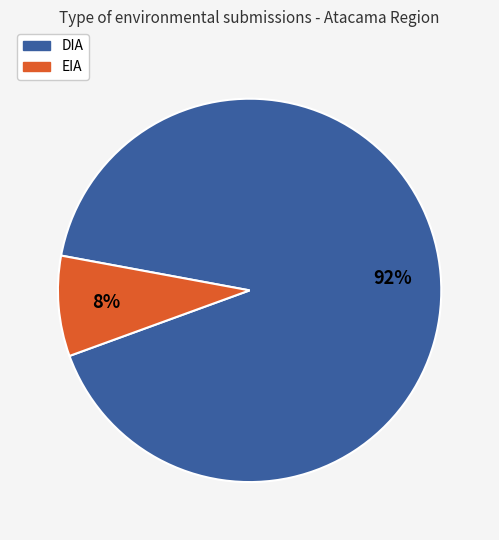

Combined, do DIA and EIA account for over 50%?

Yes